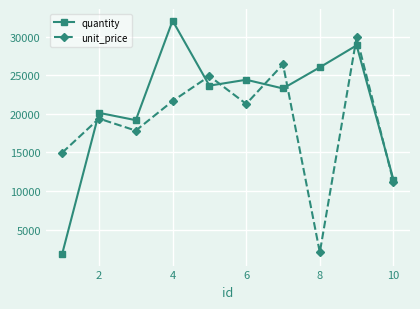

How many intersections are there between unit_price and quantity?

7